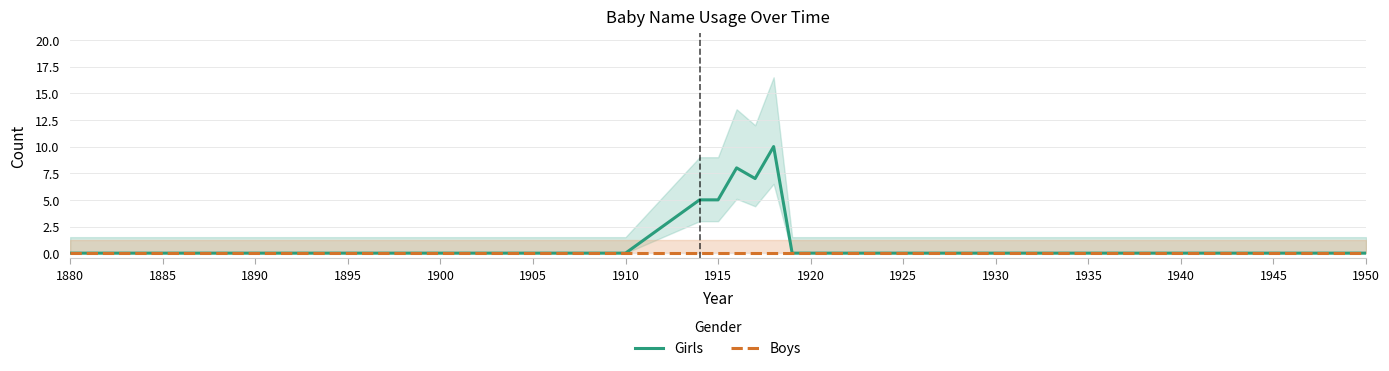

True or false: Girls and Boys intersect in this chart.

False